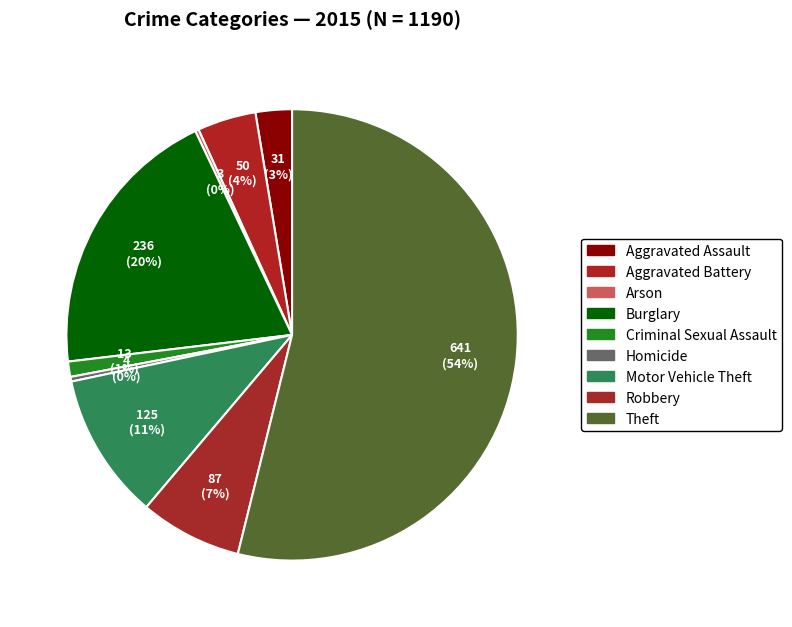

The Motor Vehicle Theft slice represents 21% of the pie. True or false?

False